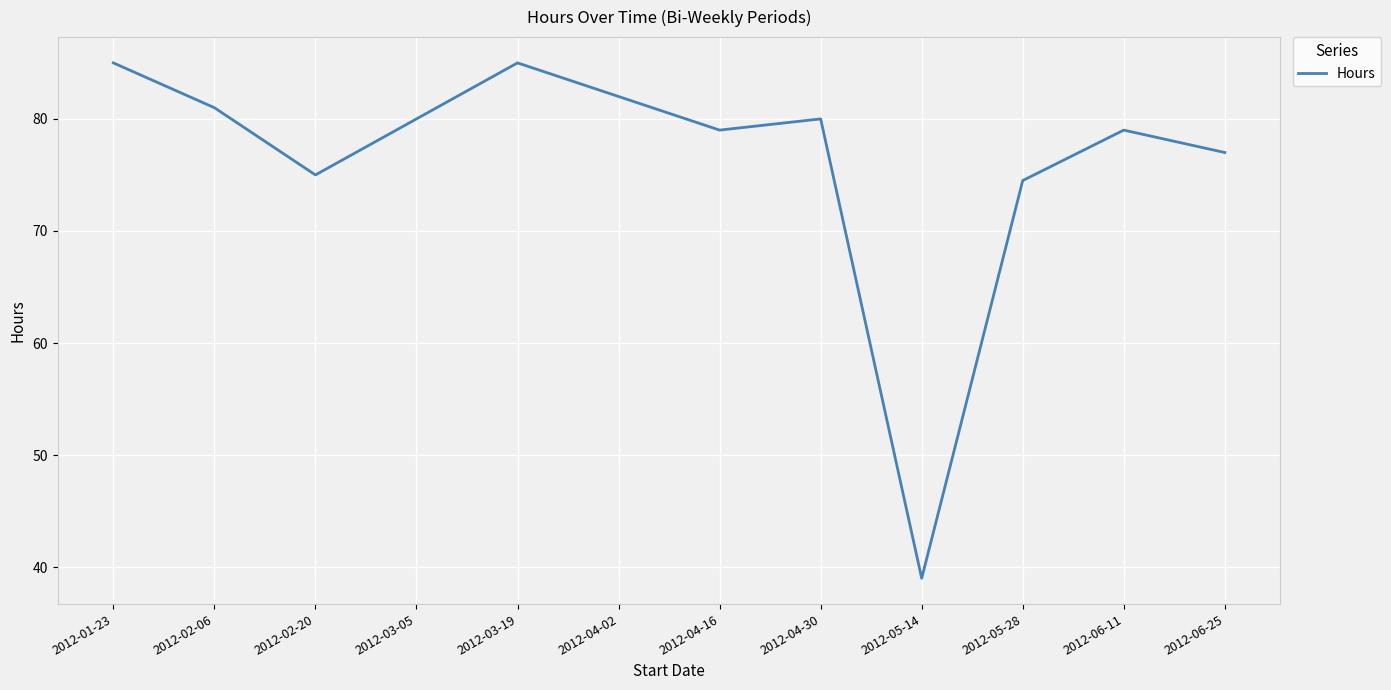

Which has a higher value, 2012-02-20 or 2012-06-25?

2012-06-25